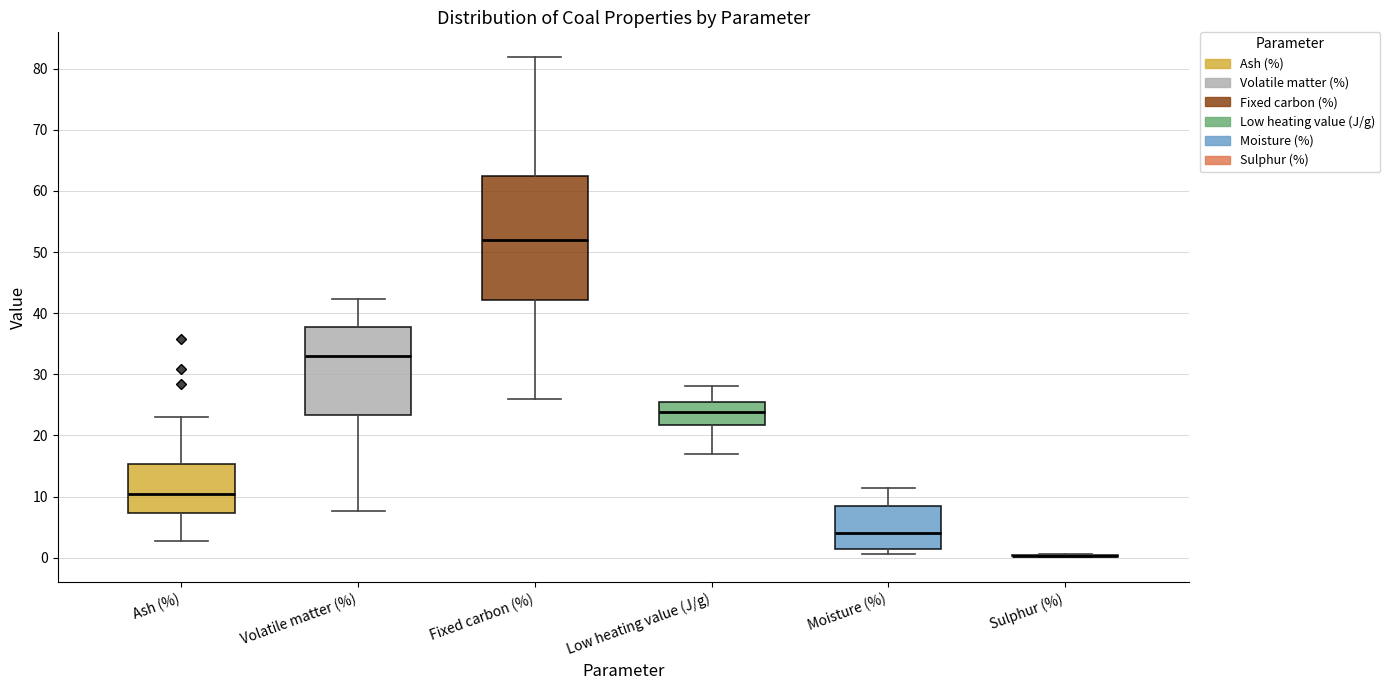

Reading left to right, read every box against the y-axis: the position of its median line, the range the box covers, and the ends of its whiskers. The values are not printed on the chart, so give them approximately, as read against the axis.

Ash (%): median 10, box 7 to 15, whiskers 3 to 23
Volatile matter (%): median 33, box 23 to 38, whiskers 8 to 42
Fixed carbon (%): median 52, box 42 to 62, whiskers 26 to 82
Low heating value (J/g): median 24, box 22 to 25, whiskers 17 to 28
Moisture (%): median 4, box 1 to 8, whiskers 1 (just below the box's lower edge) to 11
Sulphur (%): box collapsed to a line at 0, whiskers 0 to 1